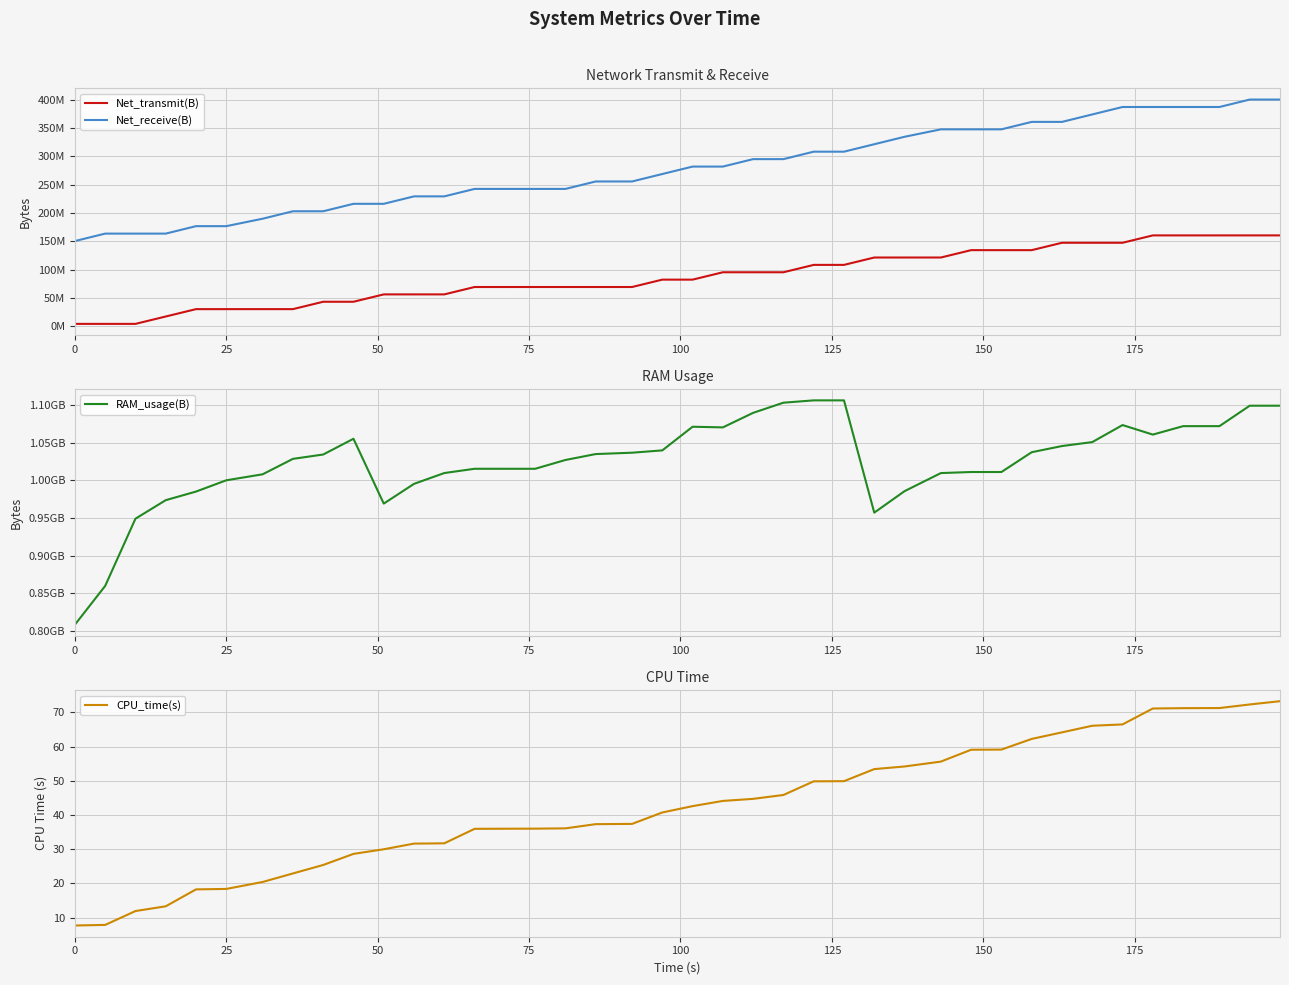

What is the maximum value for CPU_time(s)?

73.3